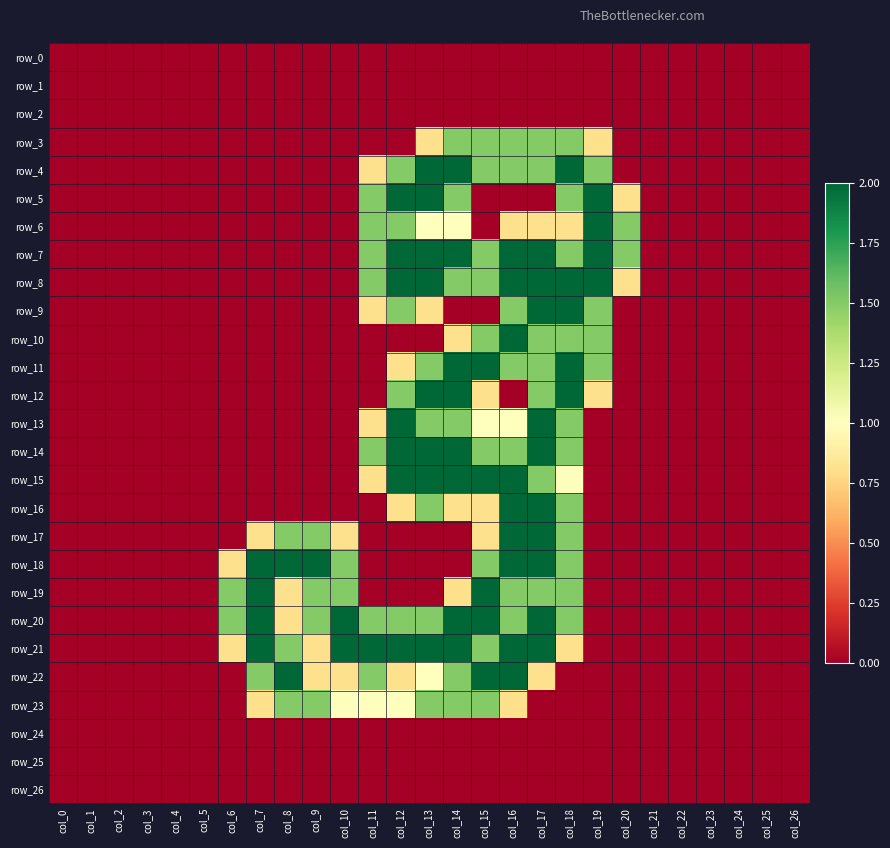

How many data points does each series have?

27